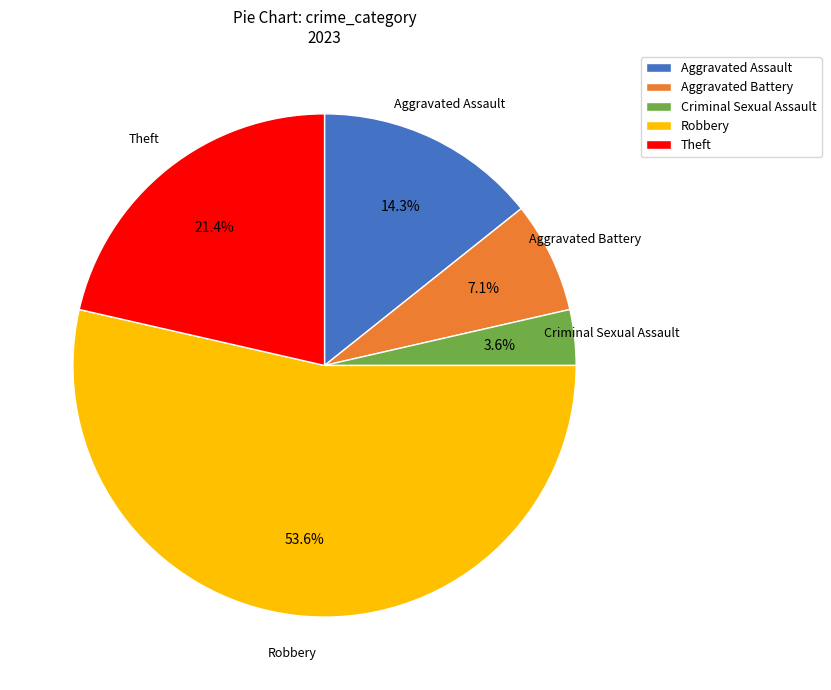

Count the number of slices in the pie.

5